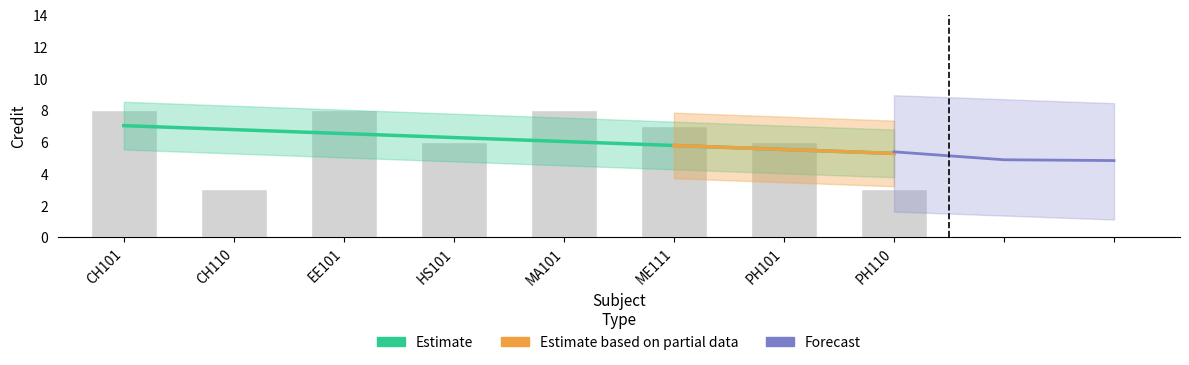

Reading left to right, transcribe all the data shown in this chart.

8	3	8	6	8	7	6	3